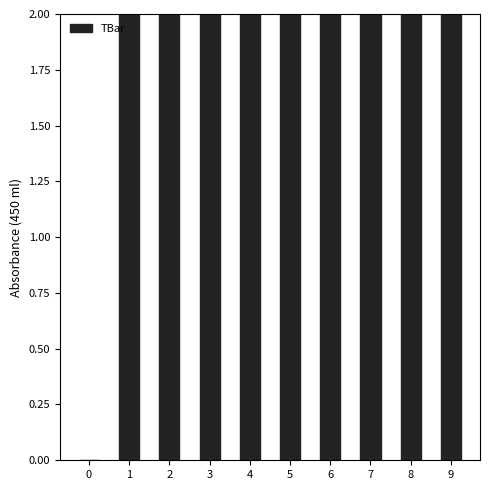

Read the value at 2.

22.4